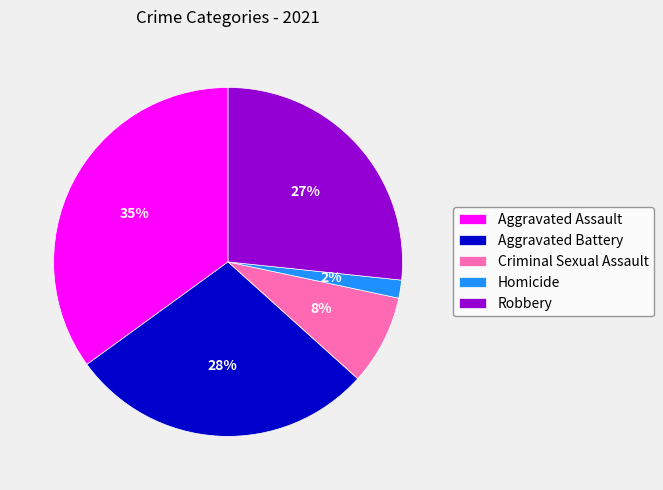

What percentage is the Homicide slice, to the nearest percent?

2%